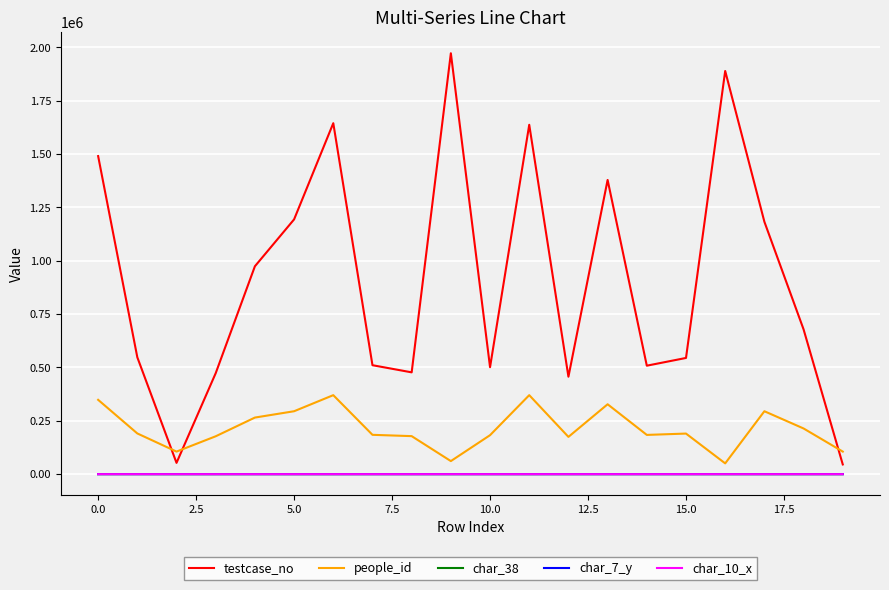

Is this an area chart (filled region under the line)?

No